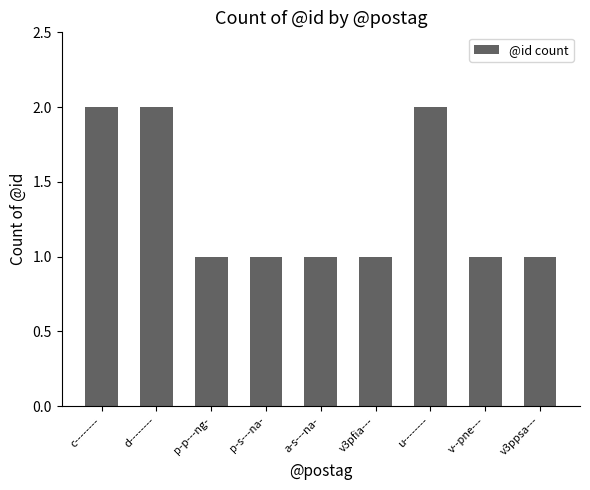

Which has a higher value, v--pne--- or c--------?

c--------